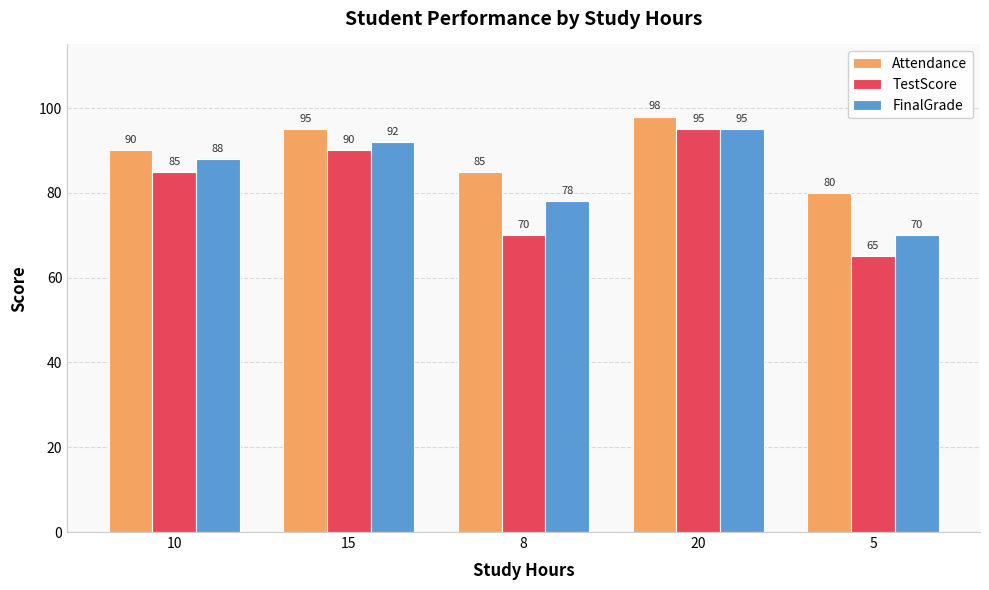

Which series has the largest total across all categories?

Attendance